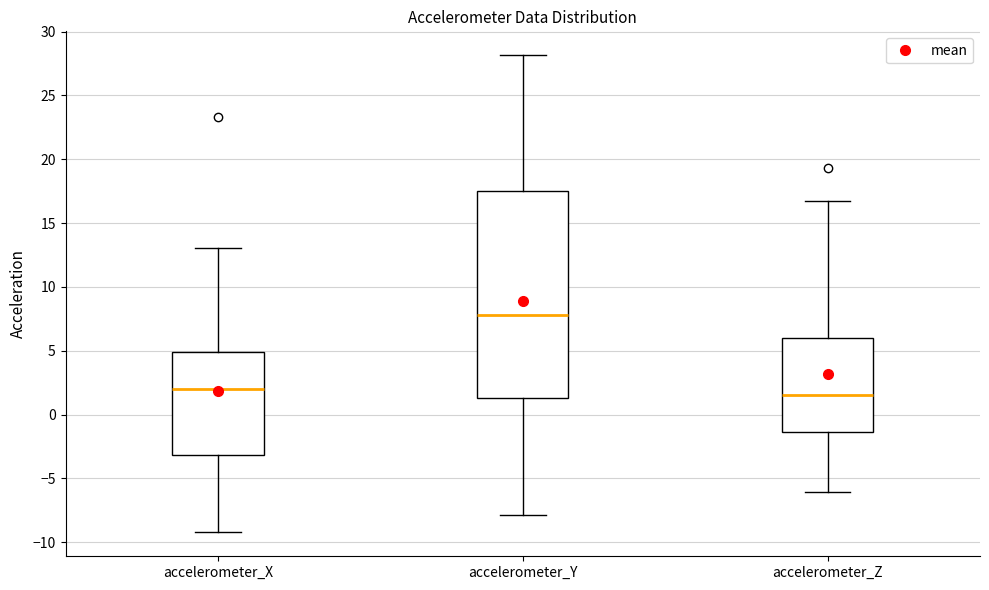

Where is the upper edge of the box for accelerometer_Z on the y-axis? The values are not printed on the chart, so give them approximately, as read against the axis.

6.0